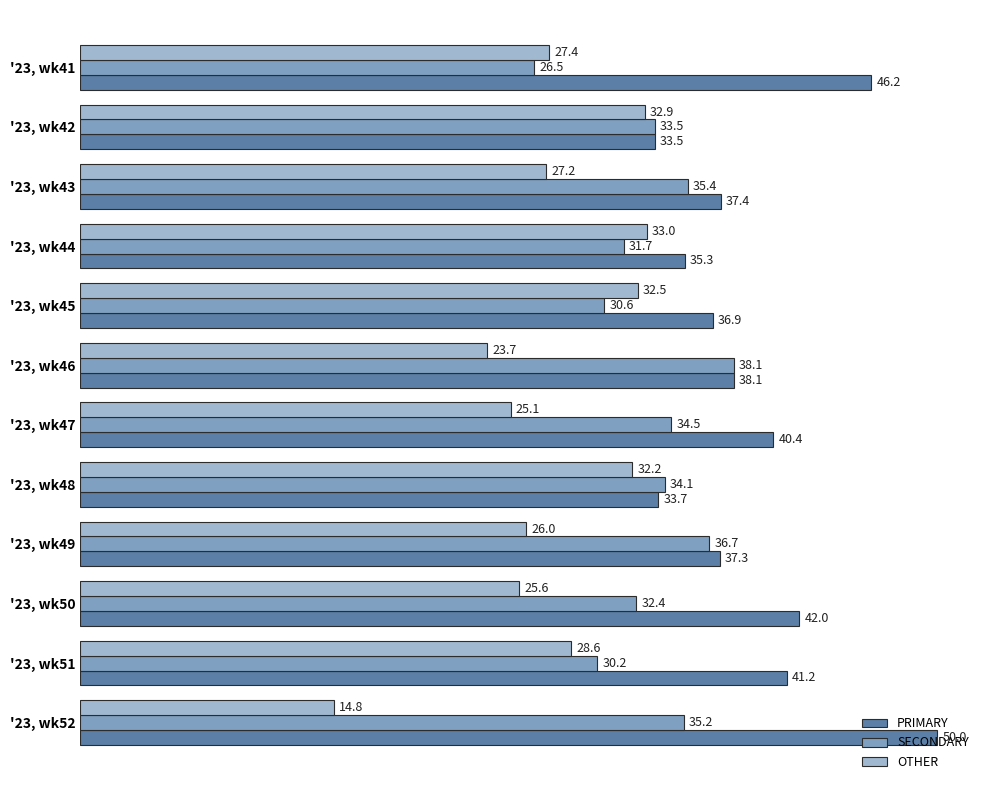

At how many categories does at least one series exceed 30?

12